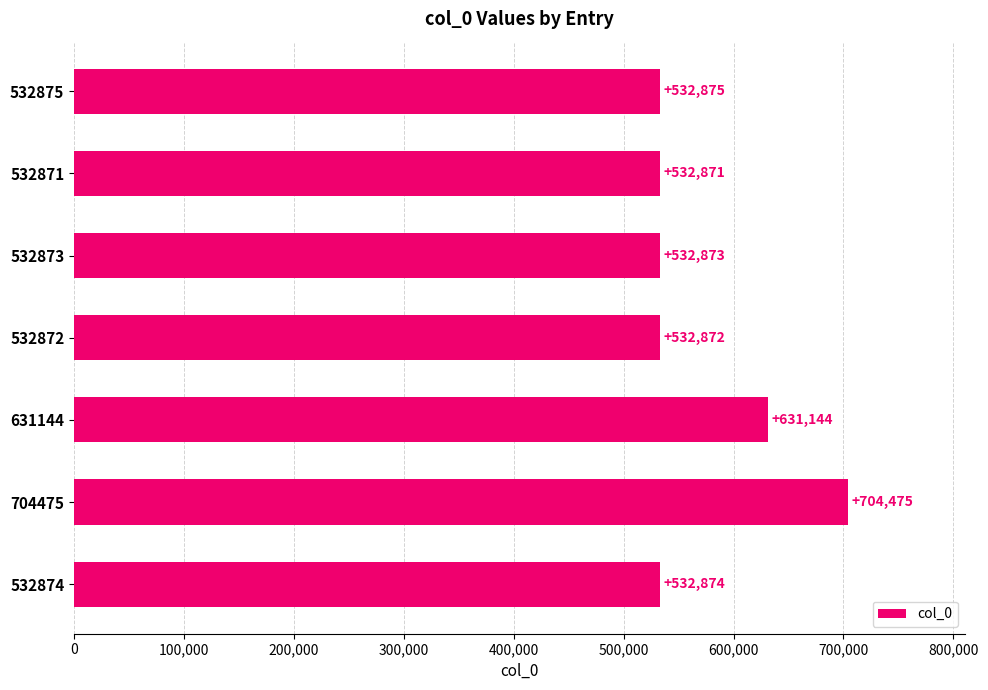

What is the change in value from 532871 to 704475?

+171604